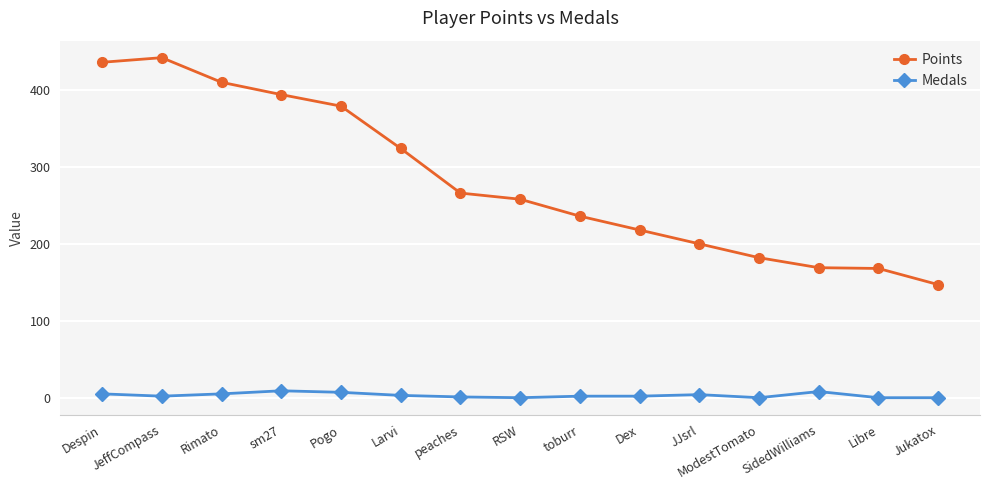

True or false: Medals has more than 0 points higher than both neighbors.

True